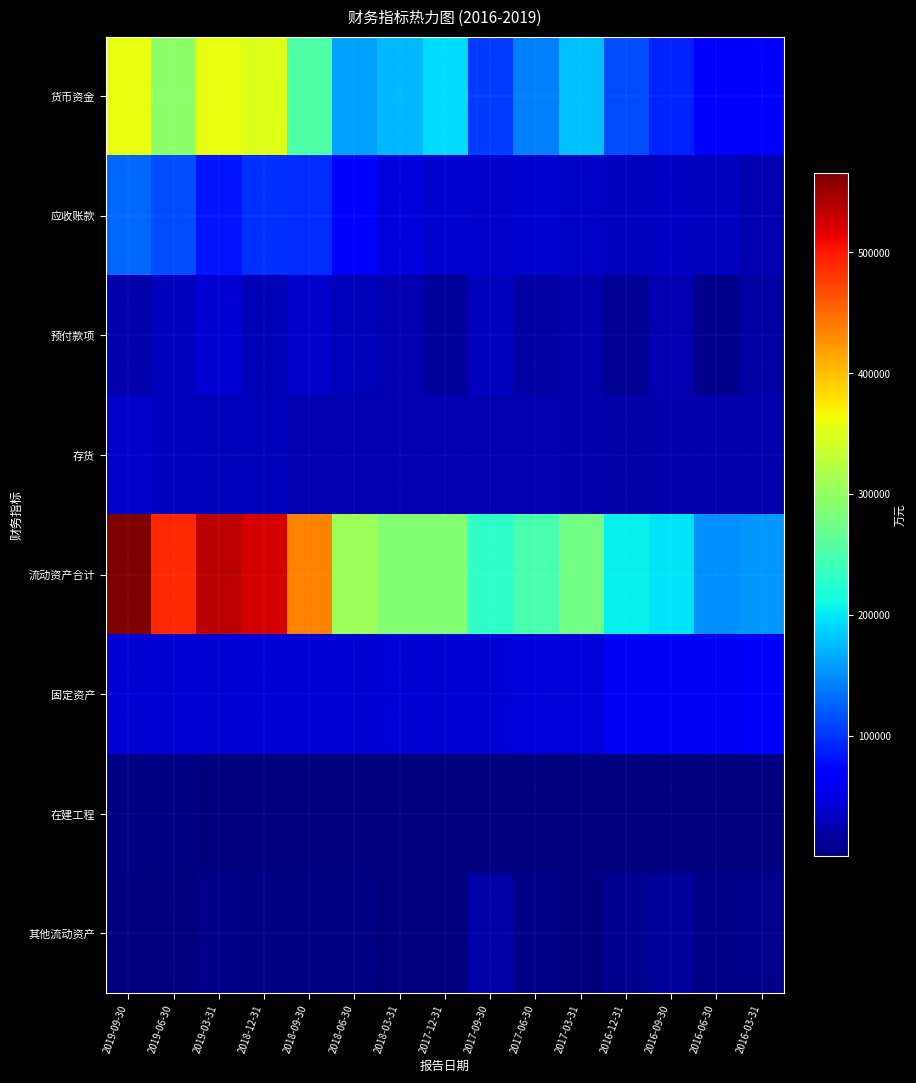

Which has a higher value, 2017-06-30 or 2019-03-31?

2019-03-31